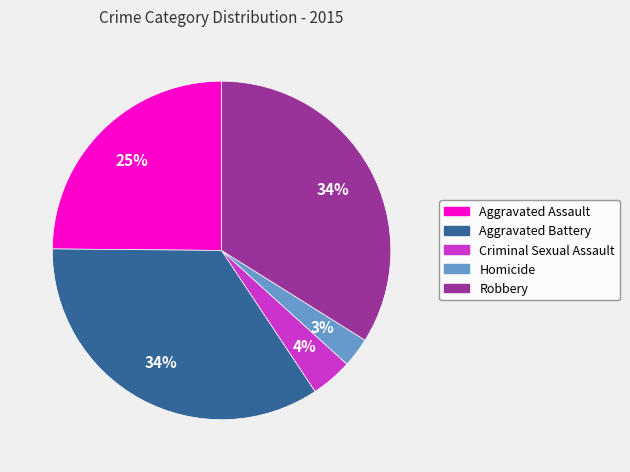

True or false: Criminal Sexual Assault accounts for 4% of the total.

True